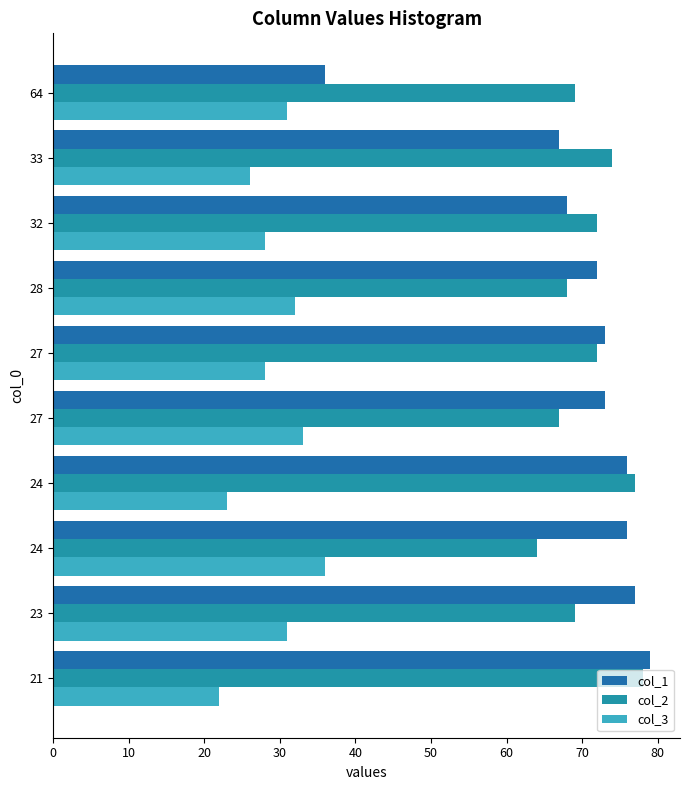

How many distinct data groups are displayed?

3